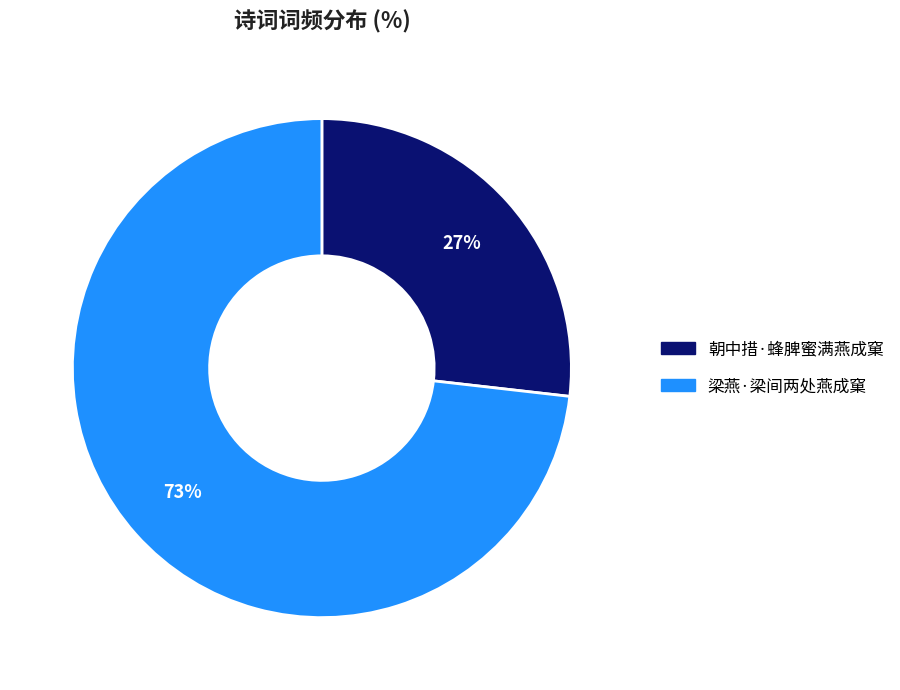

How many slices are in this pie chart?

2